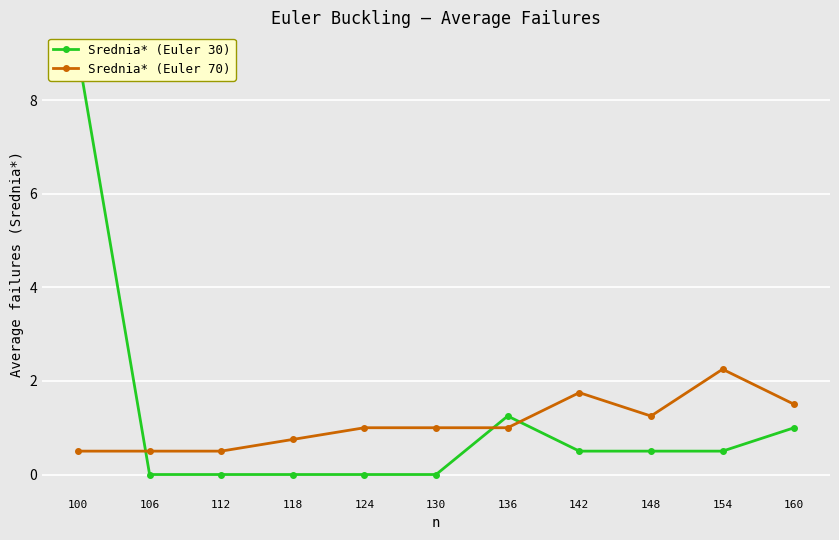

Between which two adjacent categories do Srednia* (Euler 70) and Srednia* (Euler 30) first intersect?

100 and 106